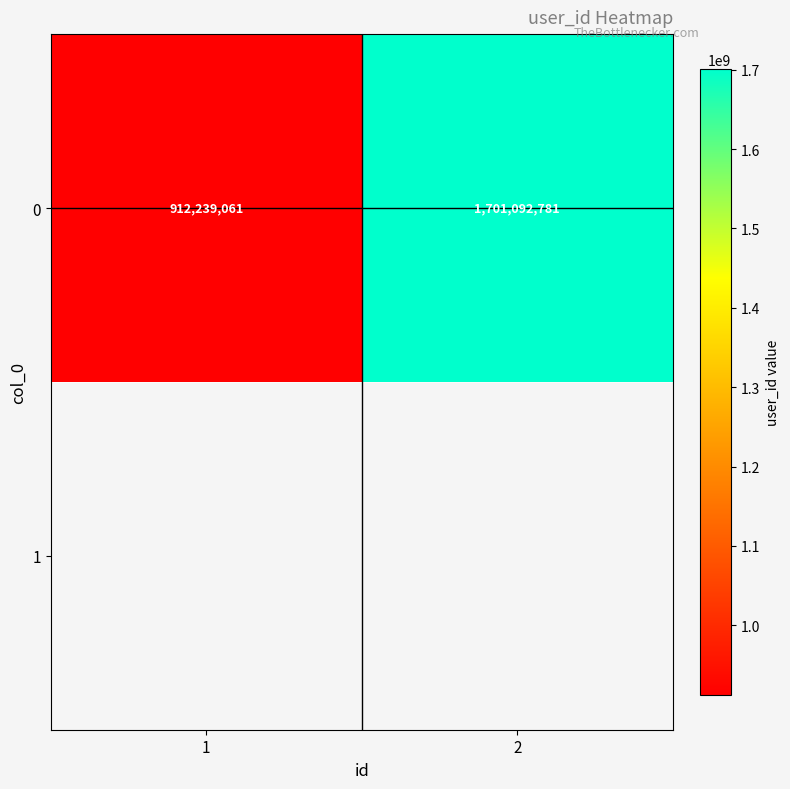

What is the smallest value displayed?

912239061